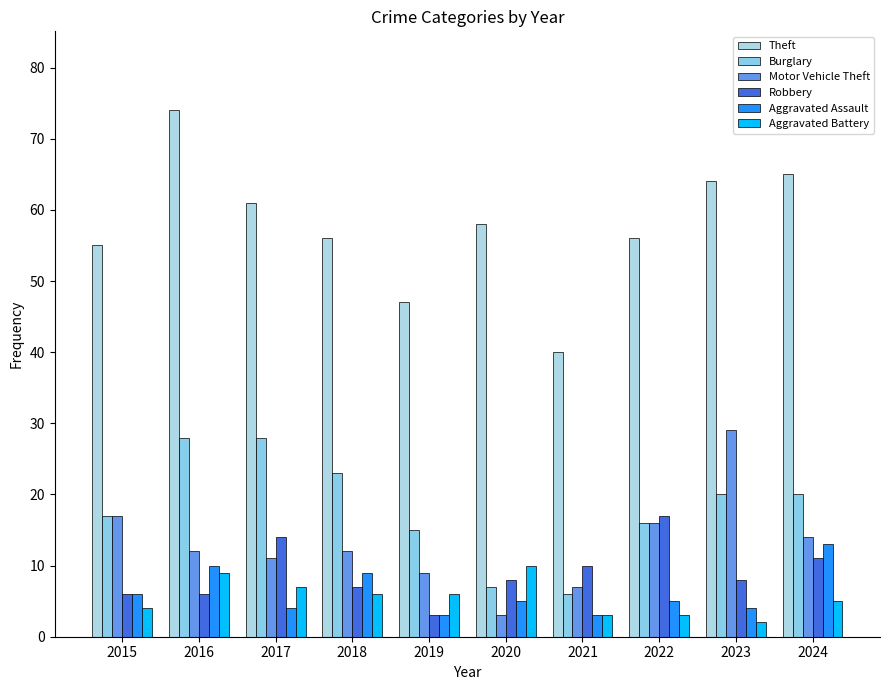

What is the average value of the Motor Vehicle Theft series?

13